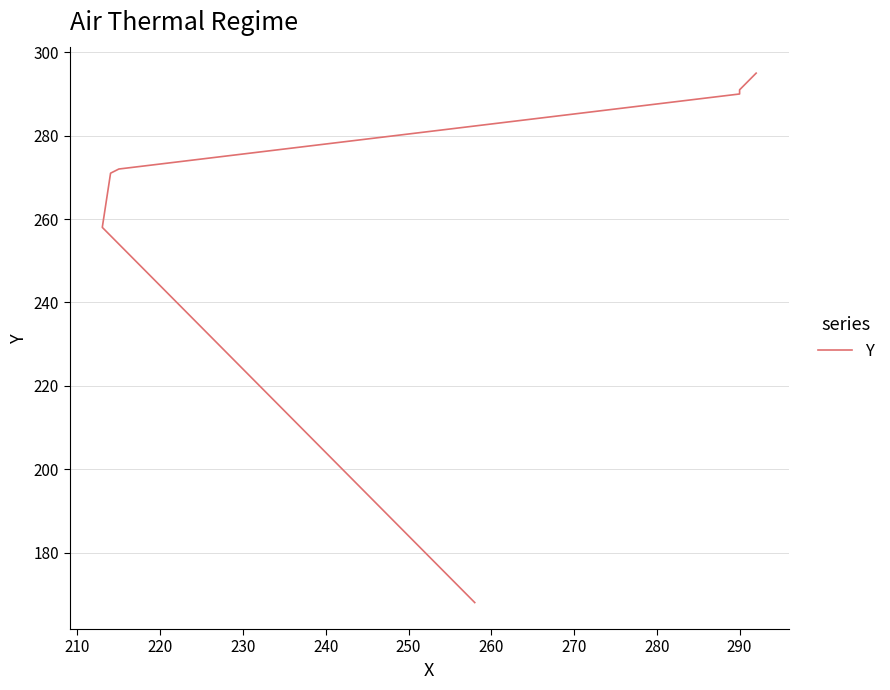

What is the sum of all values?

1845